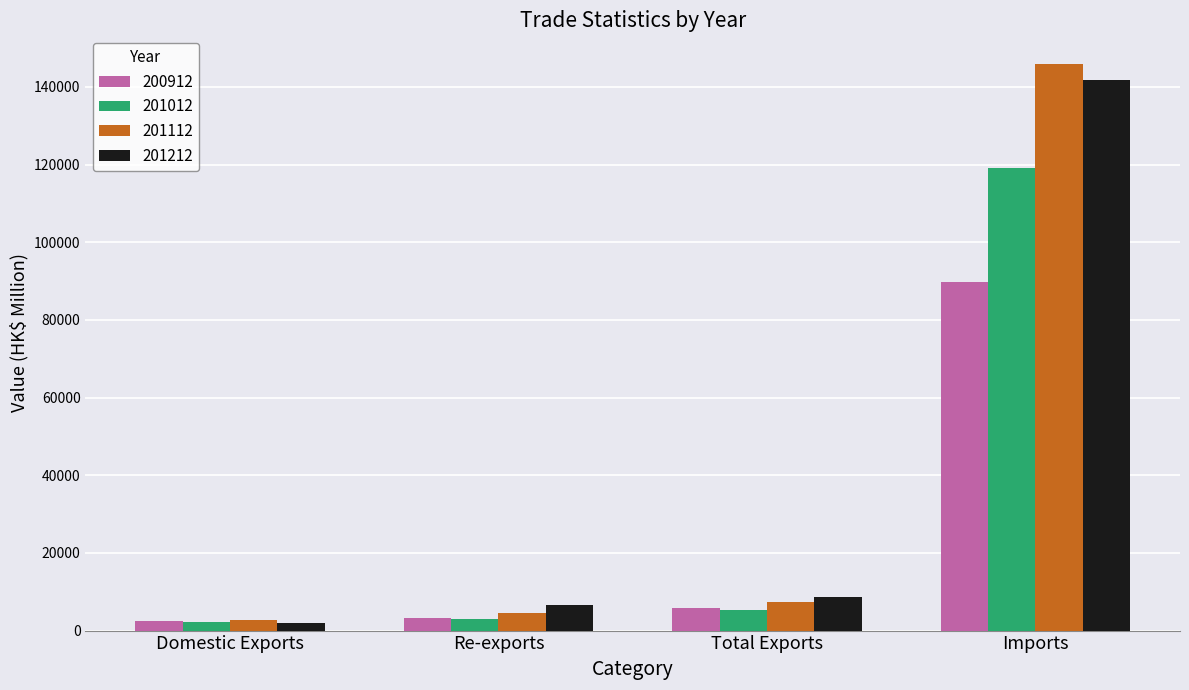

Which category has the highest value in the 201112 series?

Imports